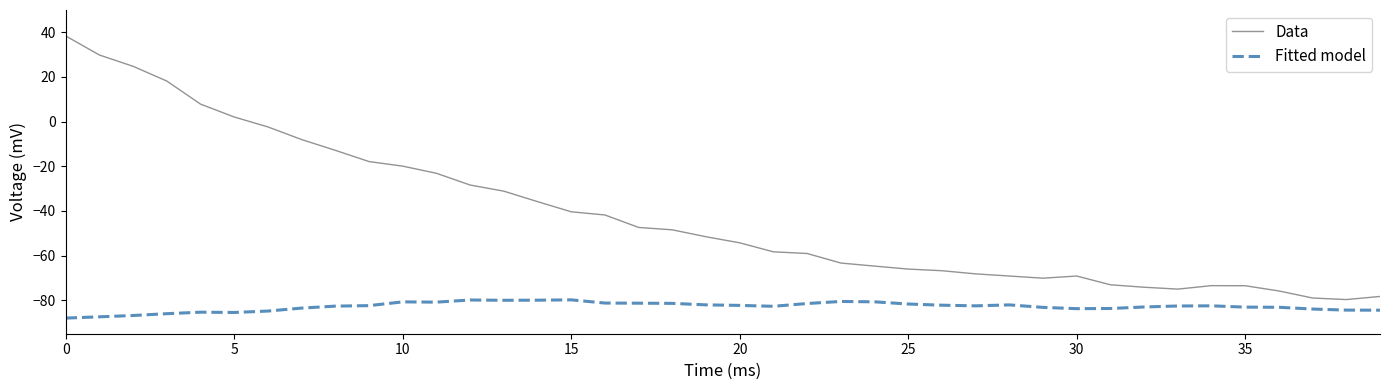

Which series has the largest range (max minus min)?

Data